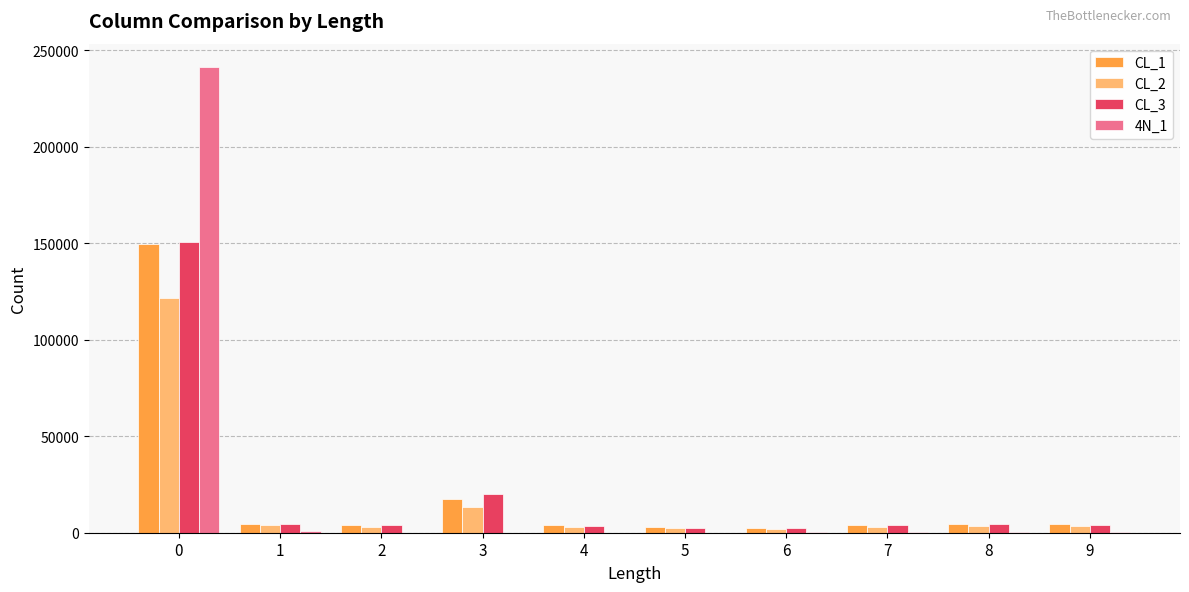

What is the maximum value shown in the chart?

241314